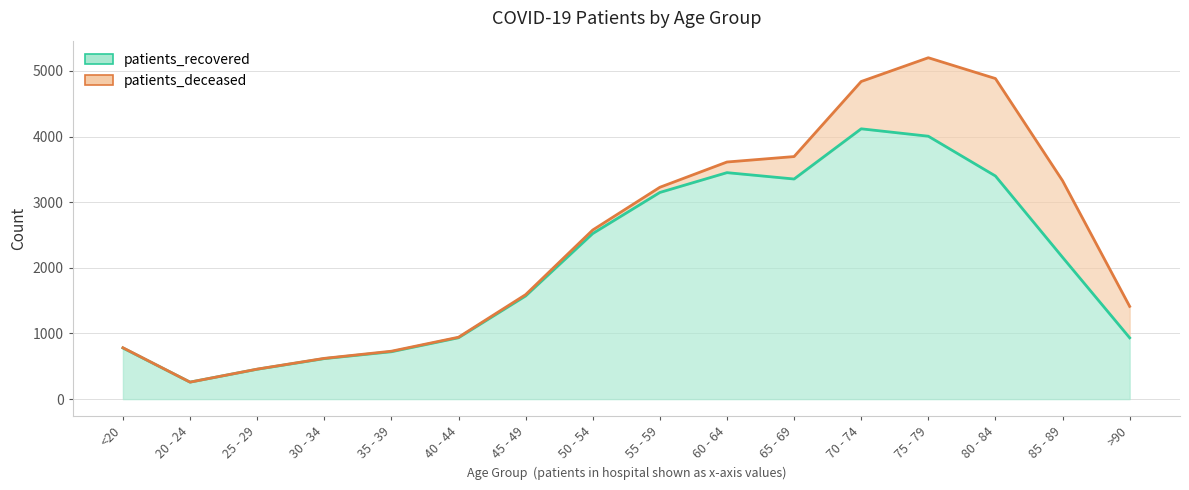

What is the sum of all values?

32436